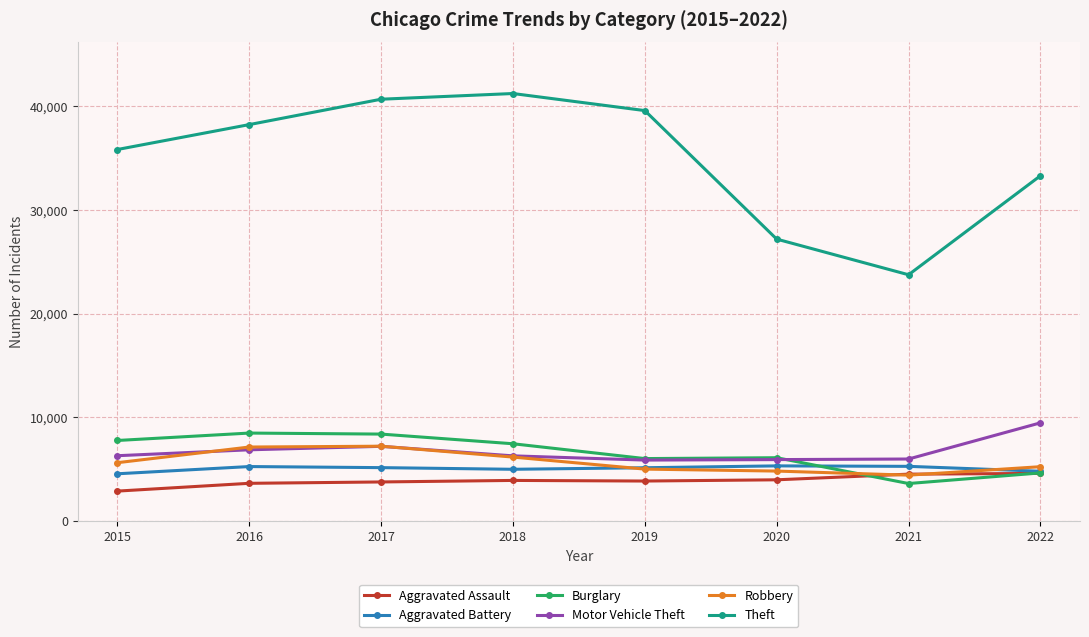

What is the spread (max minus min) of values at 2015?

32926